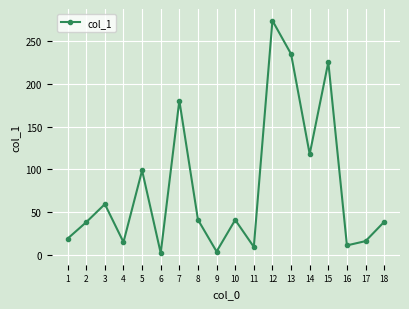

What is the difference between the maximum and minimum values?

271.6